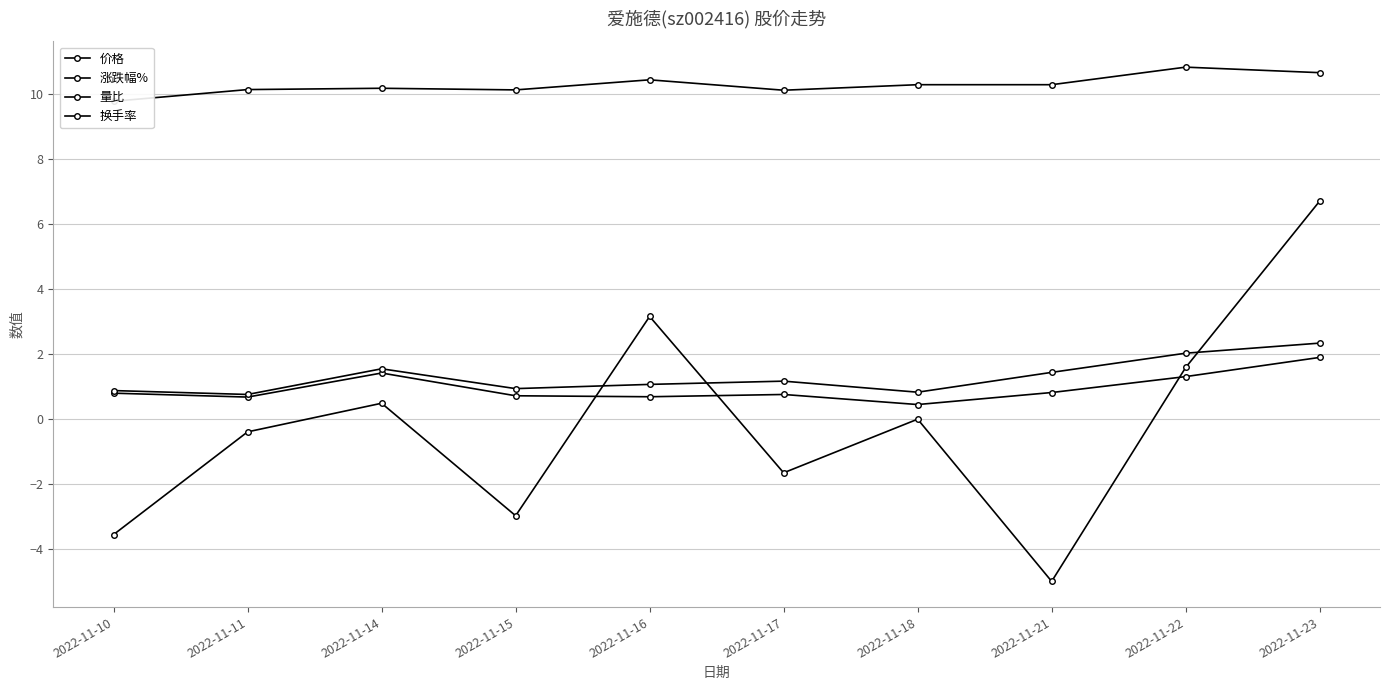

True or false: 价格 and 换手率 cross at least once.

False